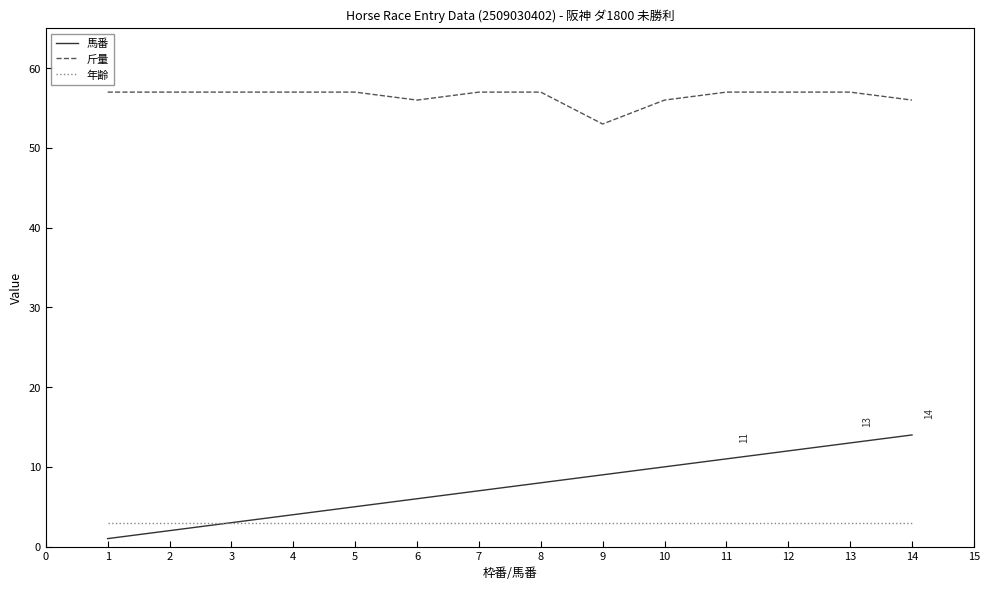

Is the value of 馬番 at 5 greater than the value of 年齢 at 5?

Yes